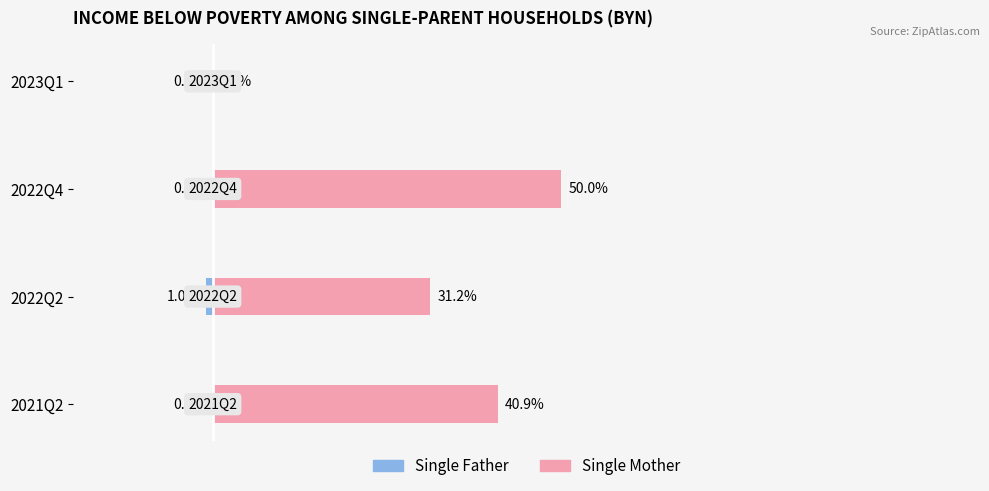

Reading right to left, extract all data points from this chart.

Single Father: 0.0	0.0	-1.0	0.0
Single Mother: 0.0	50.0	31.2	40.9